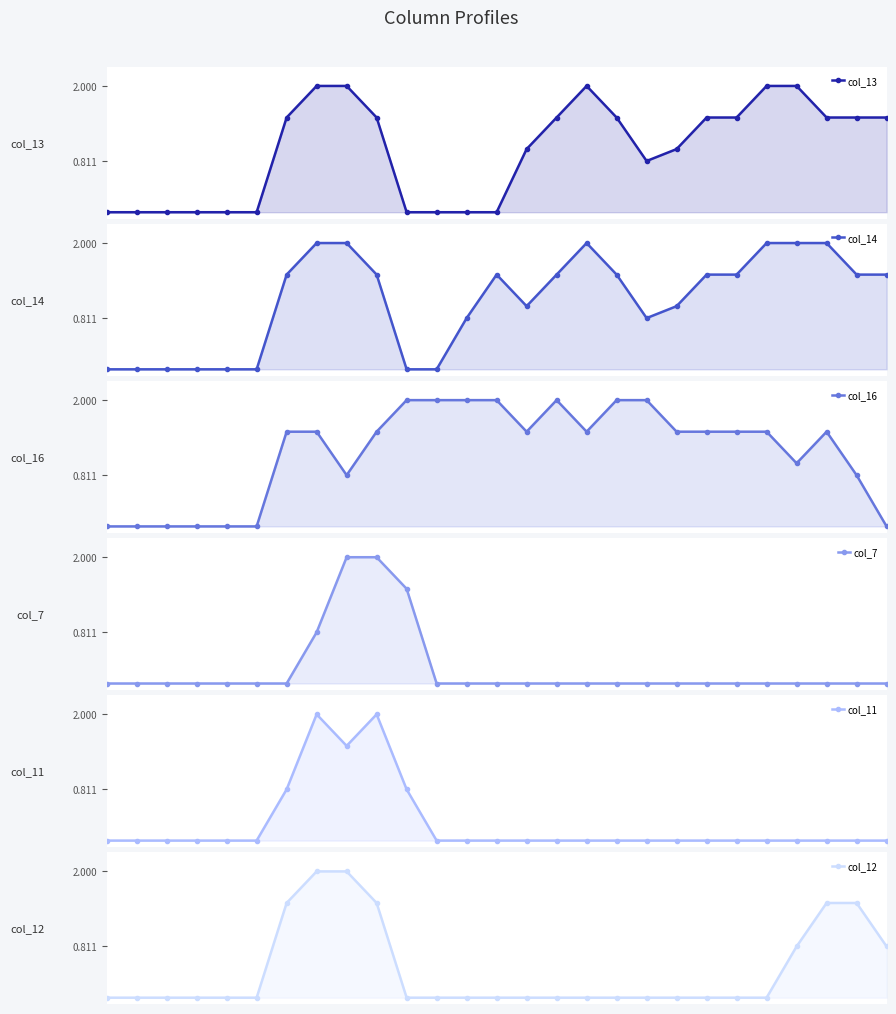

Rank the categories by col_13 value from lowest to highest.

0, 1, 2, 3, 4, 5, 10, 11, 12, 13, 18, 14, 19, 6, 9, 15, 17, 20, 21, 24, 25, 26, 7, 8, 16, 22, 23